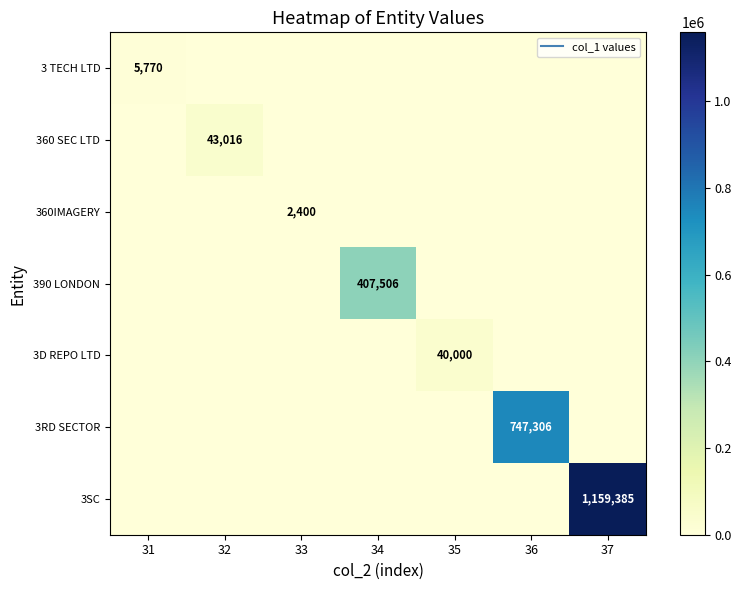

Which has a higher value, 37 or 33?

37